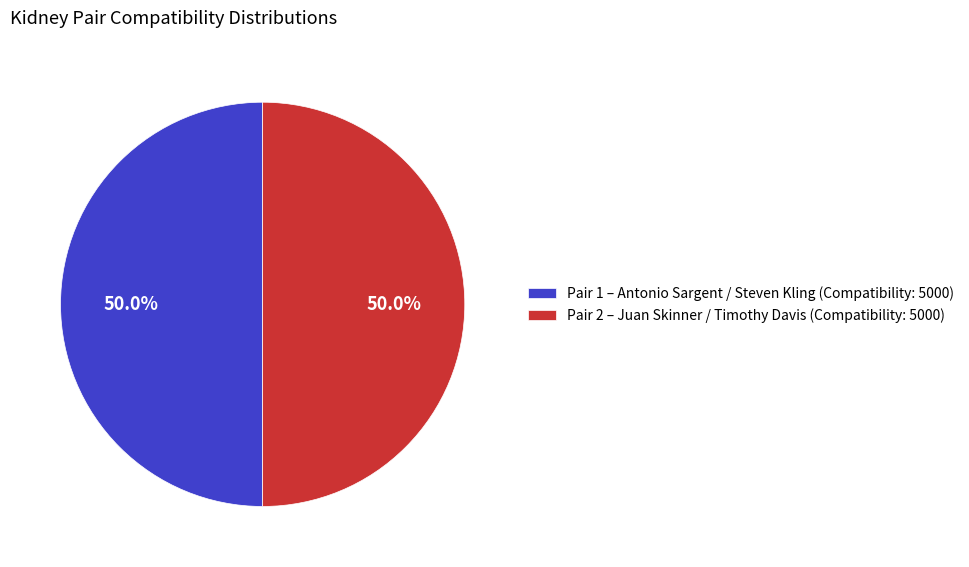

What is the ratio of the value at Pair 1 – Antonio Sargent / Steven Kling (Compatibility: 5000) to the value at Pair 2 – Juan Skinner / Timothy Davis (Compatibility: 5000)?

1.0